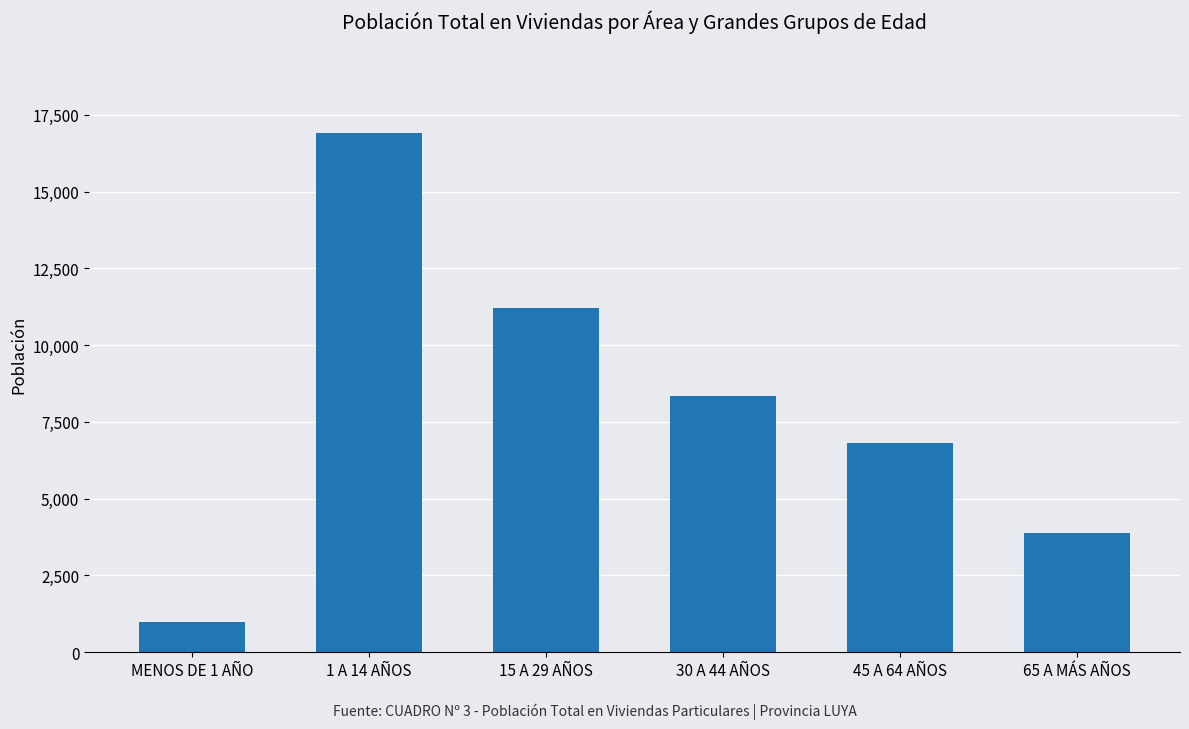

What is the minimum value shown in the chart?

999